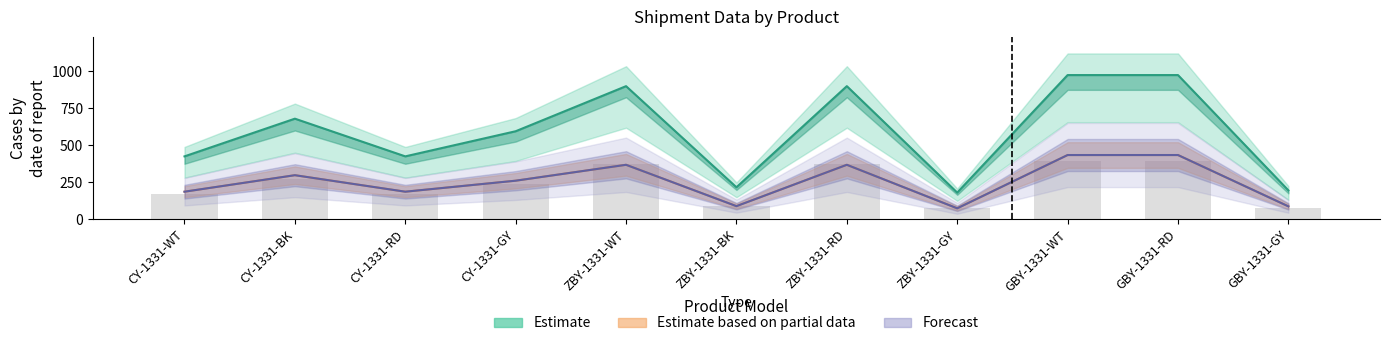

The value of total_volume at ZBY-1331-GY is 46.2. True or false?

False